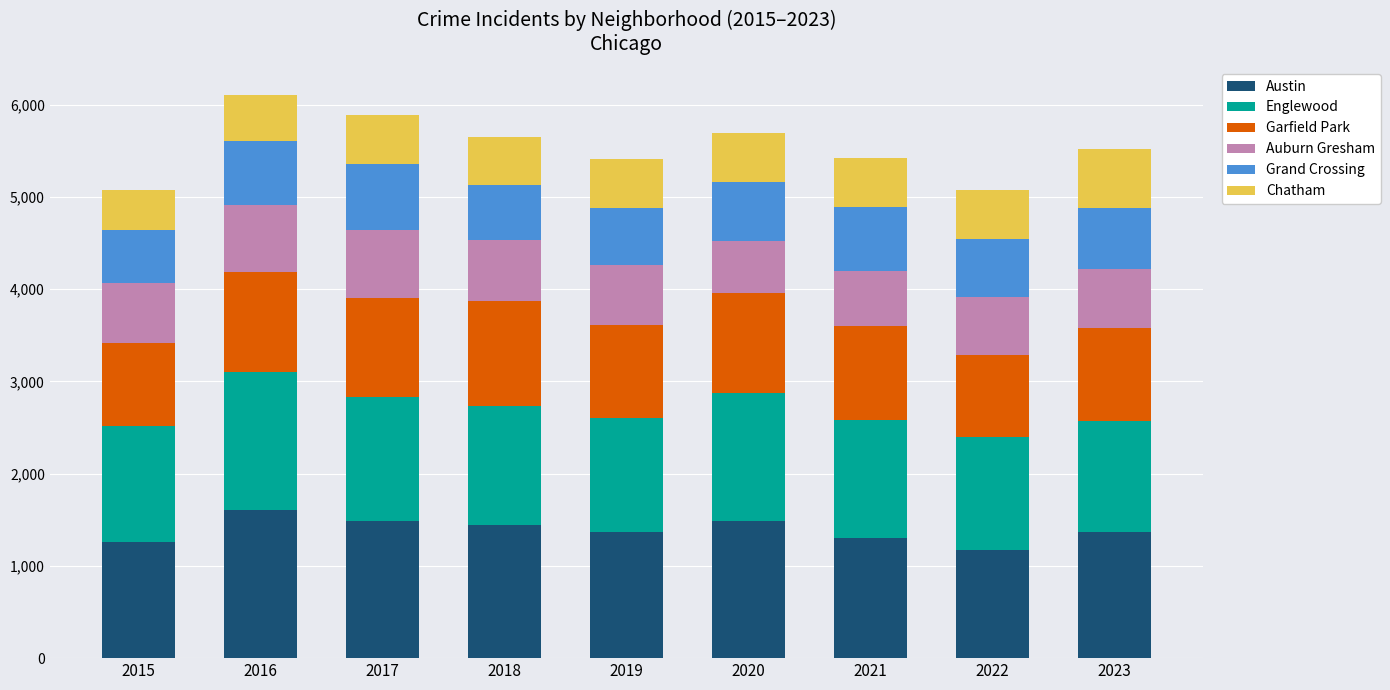

What is the value of the Austin bar at the 3rd from the left?

1485